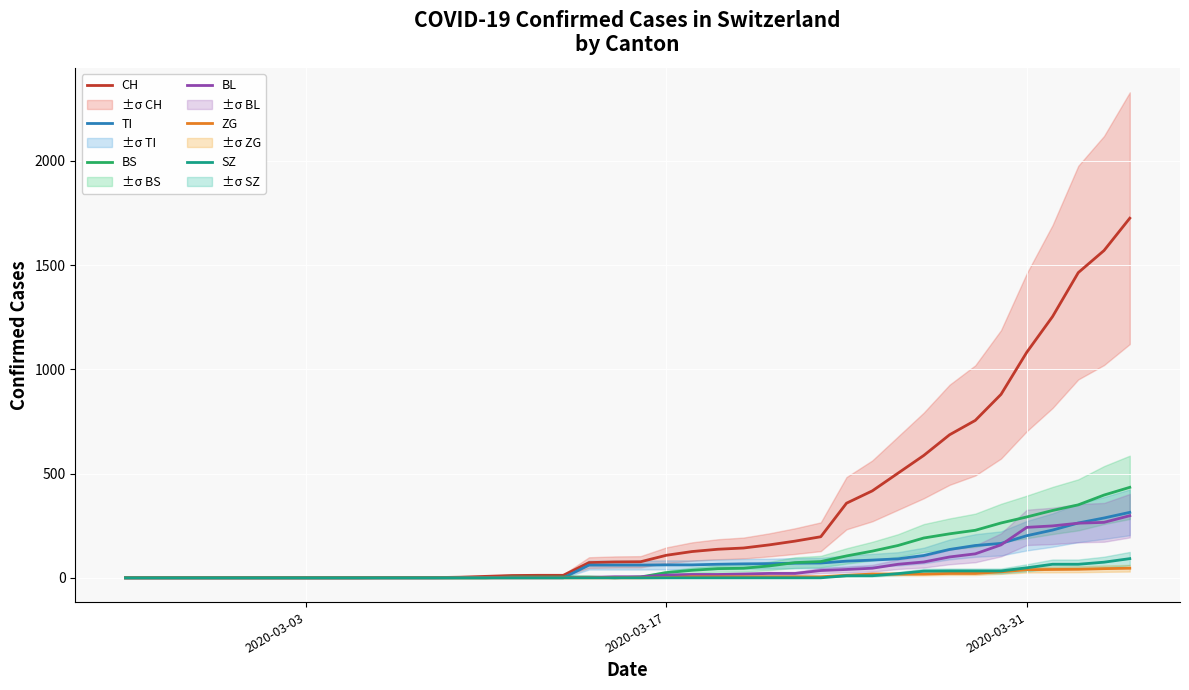

What are all the series names shown in the legend?

CH, TI, BS, BL, ZG, SZ